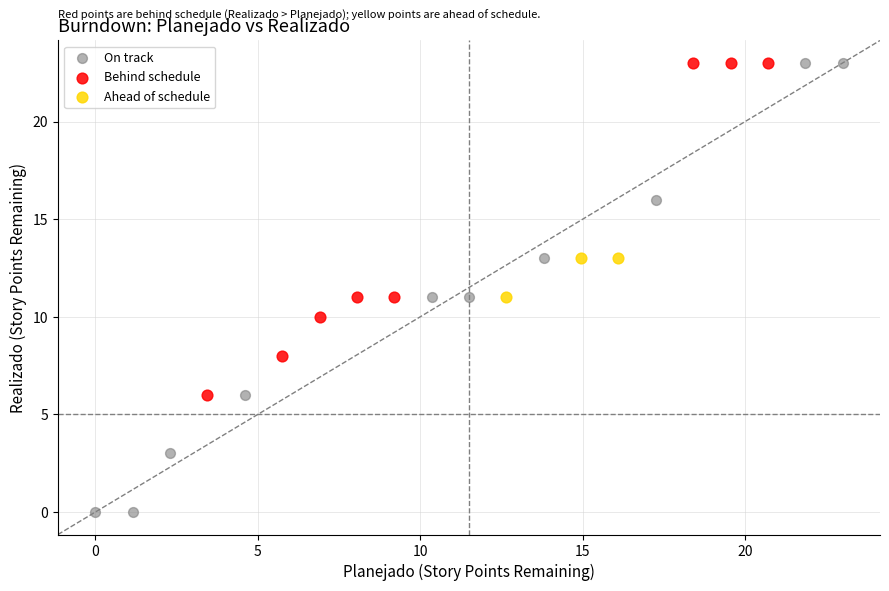

Which series has the largest Y range (max minus min)?

On track